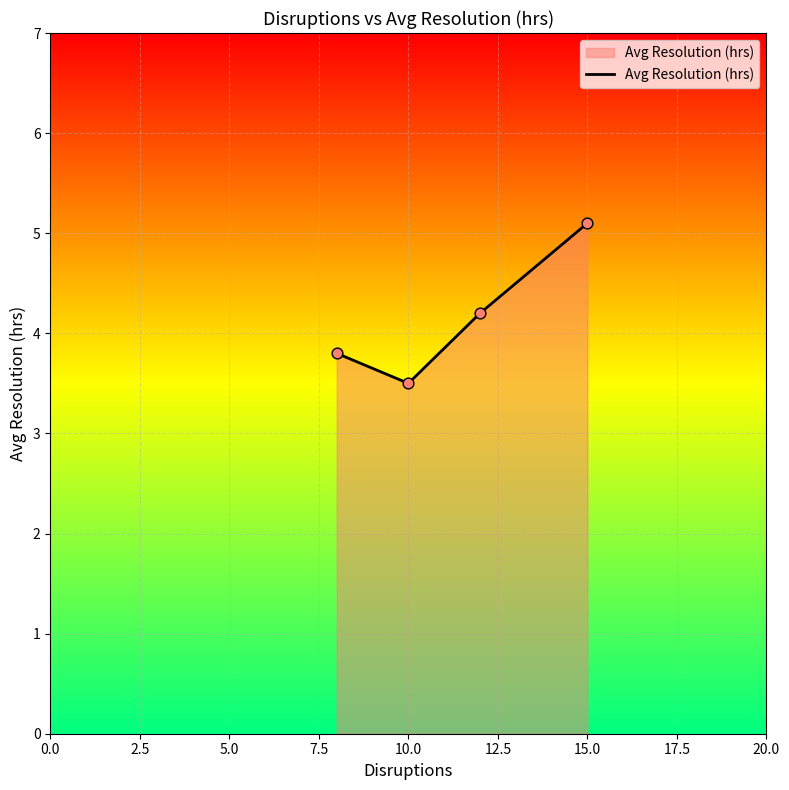

What is the maximum value shown in the chart?

5.1